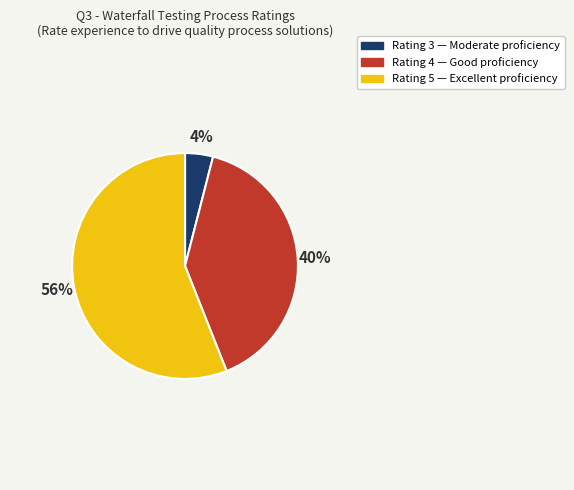

Is there any slice that represents more than half of the pie?

Yes